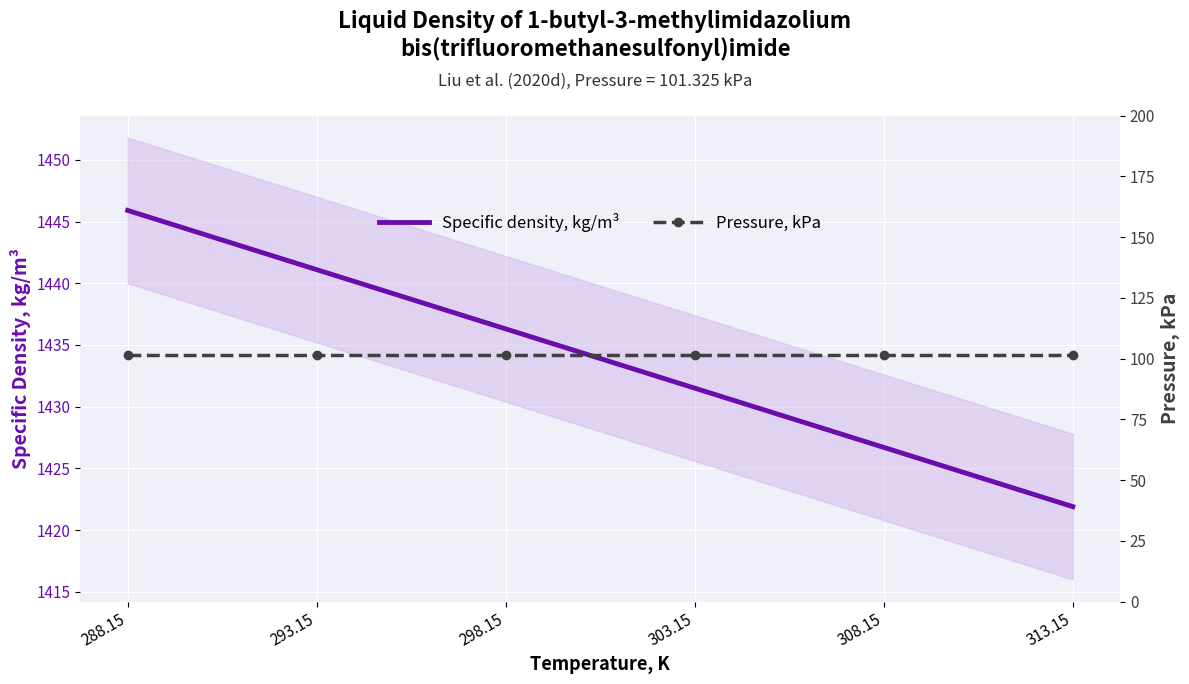

True or false: Specific density, kg/m³ and Pressure, kPa cross at least once.

False